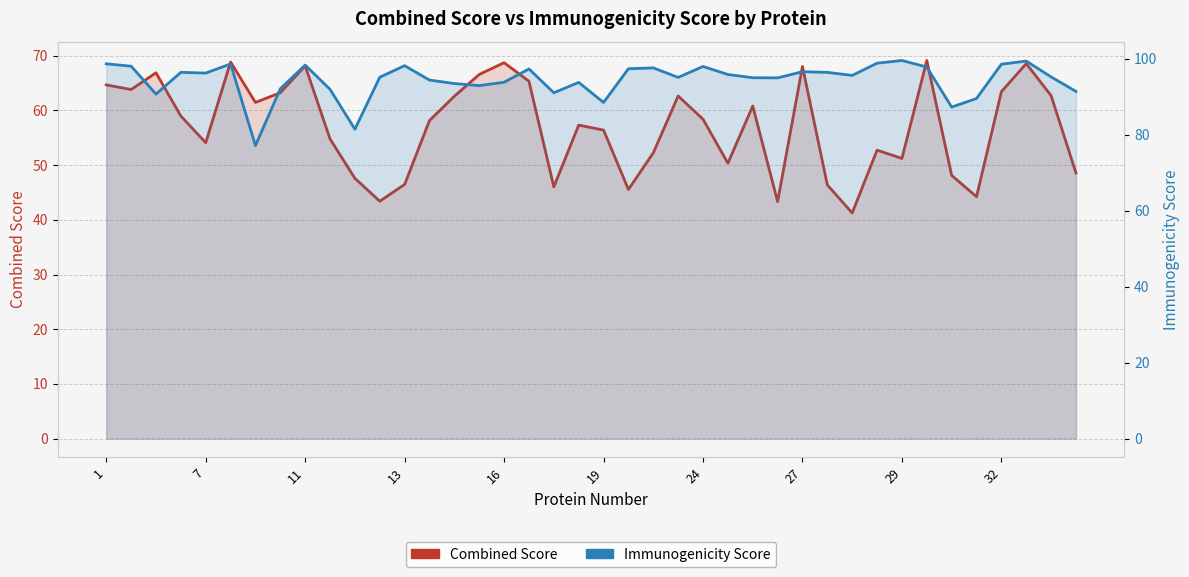

What is the value of the Immunogenicity Score point at the 1st from the left?

98.7